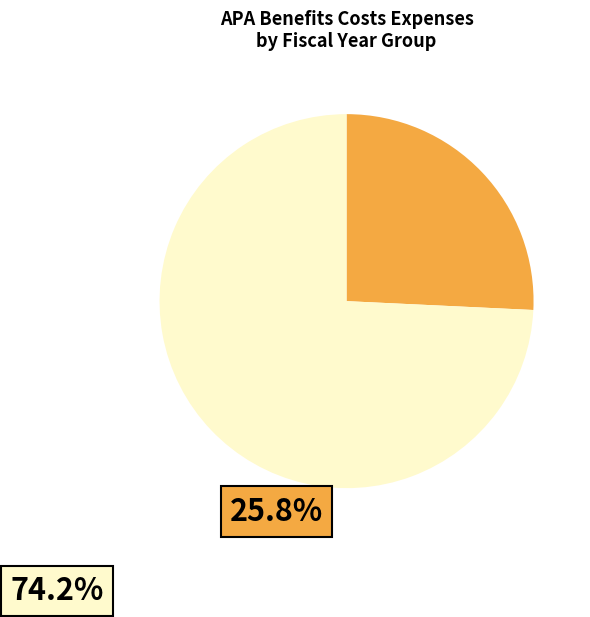

Is there a majority slice in this chart?

Yes